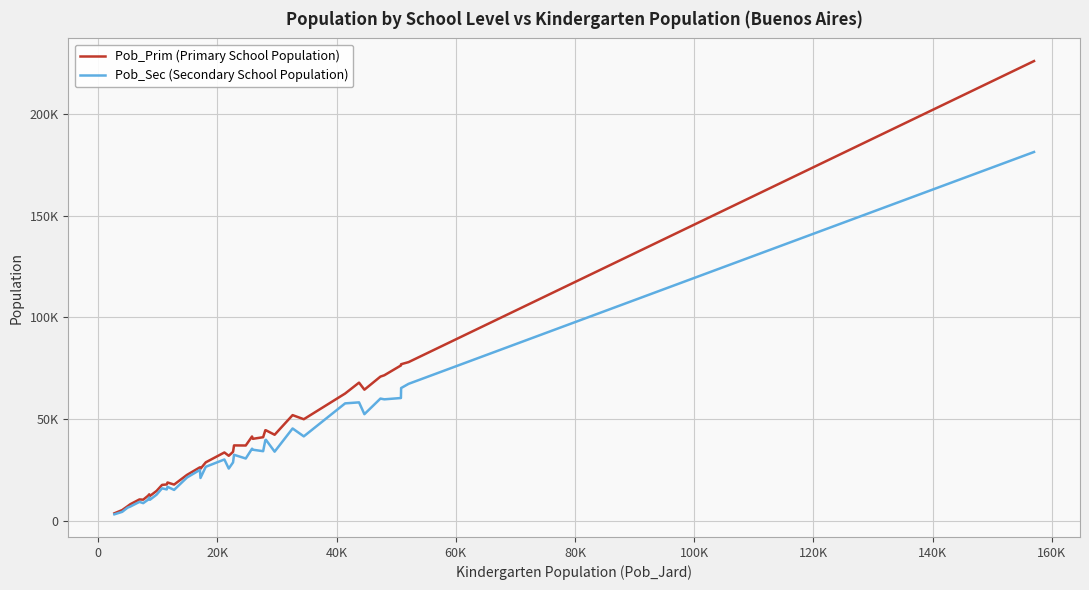

Does the chart display data point markers on the line(s)?

No